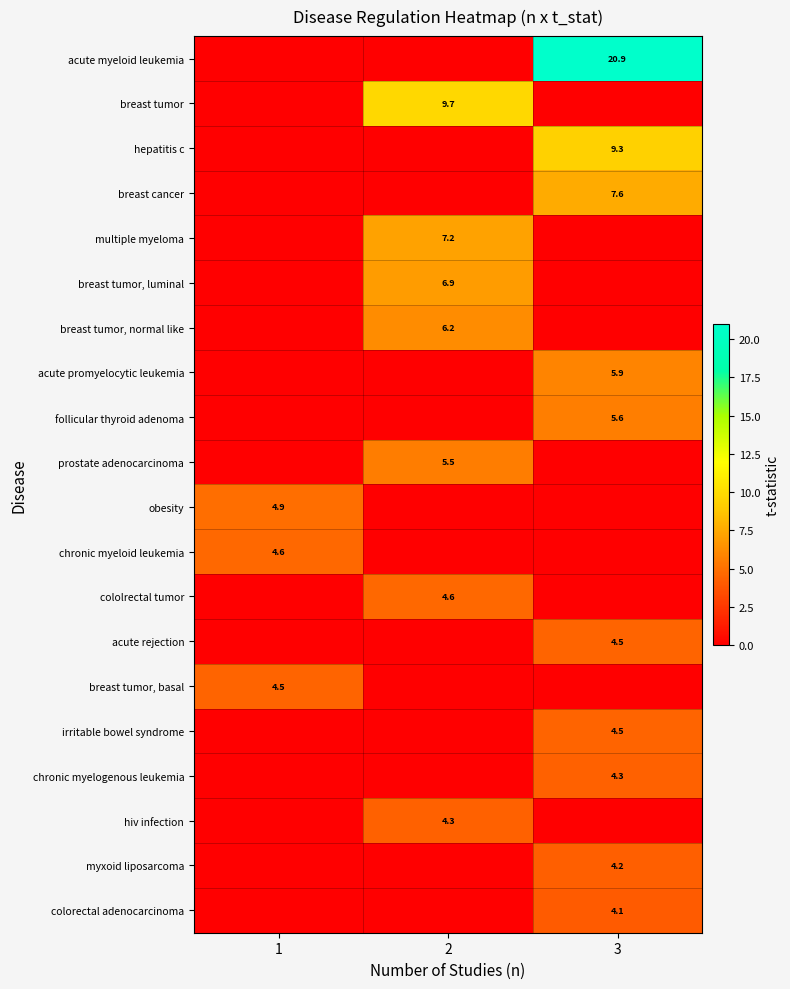

Is it true that hiv infection equals 4.3 at 2?

True